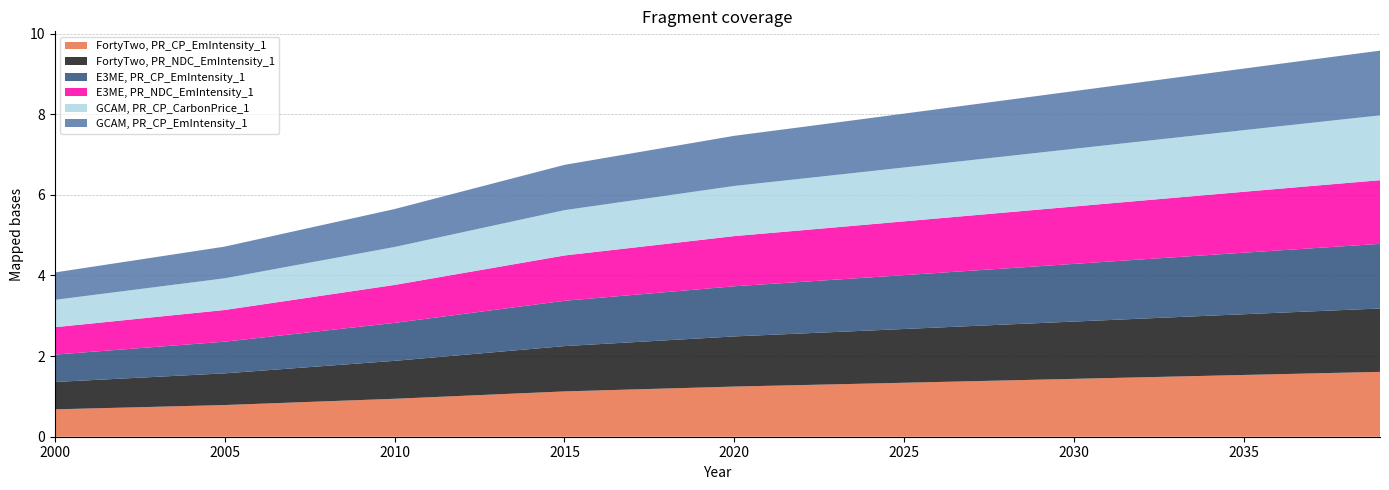

Reading left to right, list all the values displayed in this chart.

FortyTwo, PR_CP_EmIntensity_1: 2000=0.7	2001=0.7	2002=0.7	2003=0.7	2004=0.8	2005=0.8	2006=0.8	2007=0.8	2008=0.9	2009=0.9	2010=0.9	2011=1.0	2012=1.0	2013=1.1	2014=1.1	2015=1.1	2016=1.1	2017=1.2	2018=1.2	2019=1.2	2020=1.2	2021=1.3	2022=1.3	2023=1.3	2024=1.3	2025=1.3	2026=1.4	2027=1.4	2028=1.4	2029=1.4	2030=1.4	2031=1.5	2032=1.5	2033=1.5	2034=1.5	2035=1.5	2036=1.6	2037=1.6	2038=1.6	2039=1.6
FortyTwo, PR_NDC_EmIntensity_1: 2000=0.7	2001=0.7	2002=0.7	2003=0.7	2004=0.8	2005=0.8	2006=0.8	2007=0.8	2008=0.9	2009=0.9	2010=0.9	2011=1.0	2012=1.0	2013=1.1	2014=1.1	2015=1.1	2016=1.1	2017=1.2	2018=1.2	2019=1.2	2020=1.2	2021=1.3	2022=1.3	2023=1.3	2024=1.3	2025=1.3	2026=1.4	2027=1.4	2028=1.4	2029=1.4	2030=1.4	2031=1.4	2032=1.5	2033=1.5	2034=1.5	2035=1.5	2036=1.5	2037=1.5	2038=1.6	2039=1.6
E3ME, PR_CP_EmIntensity_1: 2000=0.7	2001=0.7	2002=0.7	2003=0.7	2004=0.8	2005=0.8	2006=0.8	2007=0.8	2008=0.9	2009=0.9	2010=0.9	2011=1.0	2012=1.0	2013=1.1	2014=1.1	2015=1.1	2016=1.1	2017=1.2	2018=1.2	2019=1.2	2020=1.2	2021=1.3	2022=1.3	2023=1.3	2024=1.3	2025=1.3	2026=1.4	2027=1.4	2028=1.4	2029=1.4	2030=1.4	2031=1.4	2032=1.5	2033=1.5	2034=1.5	2035=1.5	2036=1.5	2037=1.6	2038=1.6	2039=1.6
E3ME, PR_NDC_EmIntensity_1: 2000=0.7	2001=0.7	2002=0.7	2003=0.7	2004=0.8	2005=0.8	2006=0.8	2007=0.8	2008=0.9	2009=0.9	2010=0.9	2011=1.0	2012=1.0	2013=1.1	2014=1.1	2015=1.1	2016=1.1	2017=1.2	2018=1.2	2019=1.2	2020=1.2	2021=1.3	2022=1.3	2023=1.3	2024=1.3	2025=1.3	2026=1.4	2027=1.4	2028=1.4	2029=1.4	2030=1.4	2031=1.4	2032=1.5	2033=1.5	2034=1.5	2035=1.5	2036=1.5	2037=1.5	2038=1.6	2039=1.6
GCAM, PR_CP_CarbonPrice_1: 2000=0.7	2001=0.7	2002=0.7	2003=0.7	2004=0.8	2005=0.8	2006=0.8	2007=0.8	2008=0.9	2009=0.9	2010=0.9	2011=1.0	2012=1.0	2013=1.1	2014=1.1	2015=1.1	2016=1.1	2017=1.2	2018=1.2	2019=1.2	2020=1.2	2021=1.3	2022=1.3	2023=1.3	2024=1.3	2025=1.3	2026=1.4	2027=1.4	2028=1.4	2029=1.4	2030=1.4	2031=1.5	2032=1.5	2033=1.5	2034=1.5	2035=1.5	2036=1.5	2037=1.6	2038=1.6	2039=1.6
GCAM, PR_CP_EmIntensity_1: 2000=0.7	2001=0.7	2002=0.7	2003=0.7	2004=0.8	2005=0.8	2006=0.8	2007=0.8	2008=0.9	2009=0.9	2010=0.9	2011=1.0	2012=1.0	2013=1.1	2014=1.1	2015=1.1	2016=1.1	2017=1.2	2018=1.2	2019=1.2	2020=1.2	2021=1.3	2022=1.3	2023=1.3	2024=1.3	2025=1.3	2026=1.4	2027=1.4	2028=1.4	2029=1.4	2030=1.4	2031=1.5	2032=1.5	2033=1.5	2034=1.5	2035=1.5	2036=1.5	2037=1.6	2038=1.6	2039=1.6